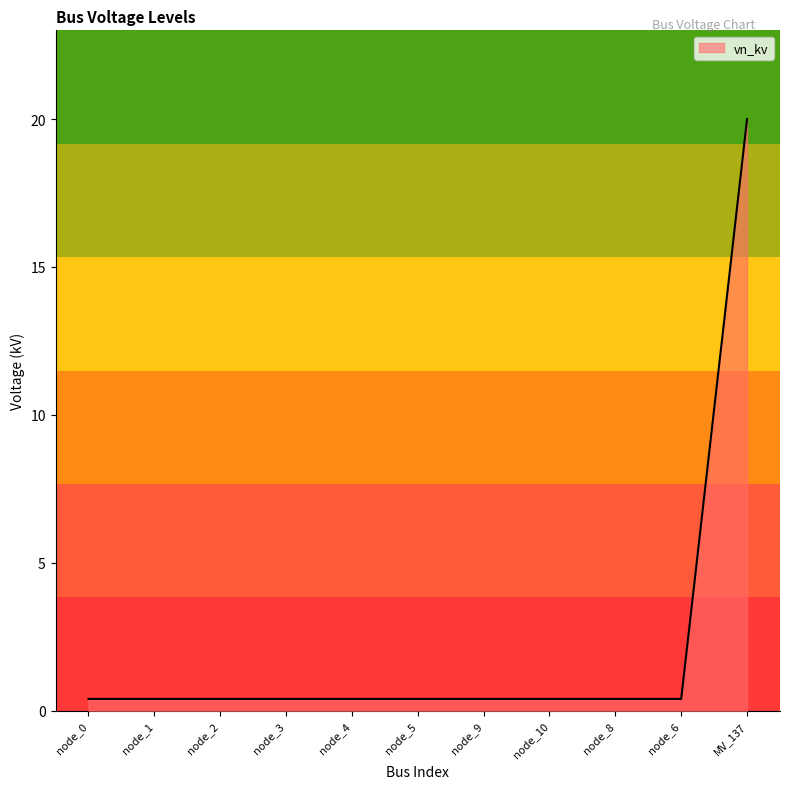

The chart shows a value of 0.4 at node_6. True or false?

True